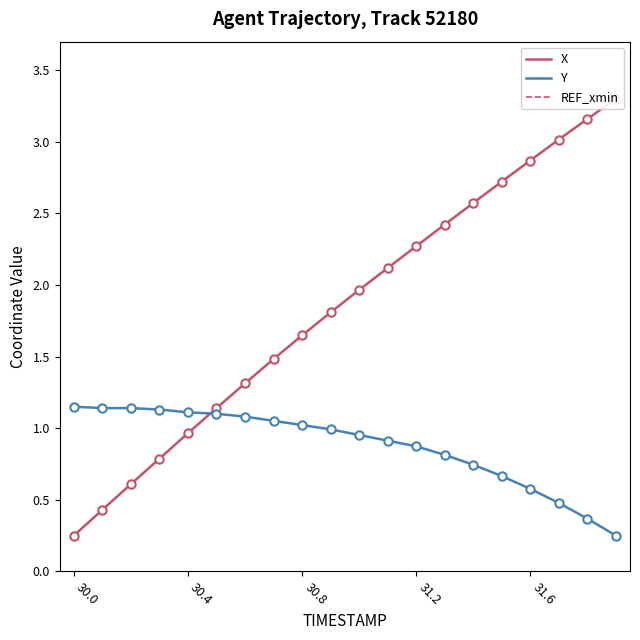

Rank the series by their maximum value, from lowest to highest.

REF_xmin, Y, X